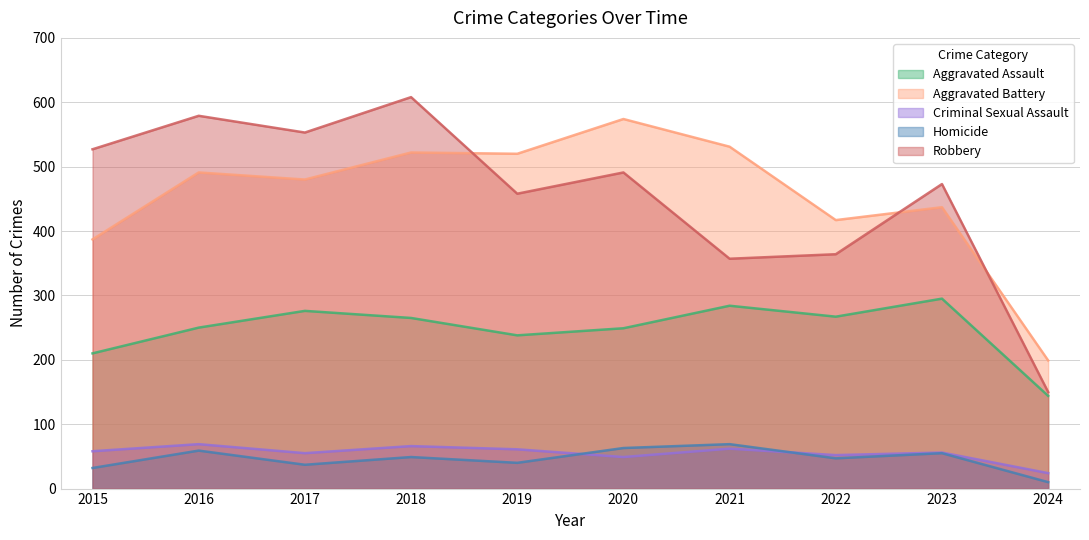

What are all the series names shown in the legend?

Aggravated Assault, Aggravated Battery, Criminal Sexual Assault, Homicide, Robbery